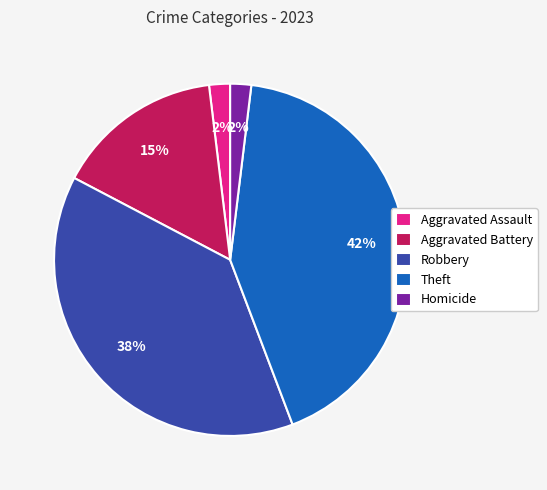

Does any single category account for the majority?

No